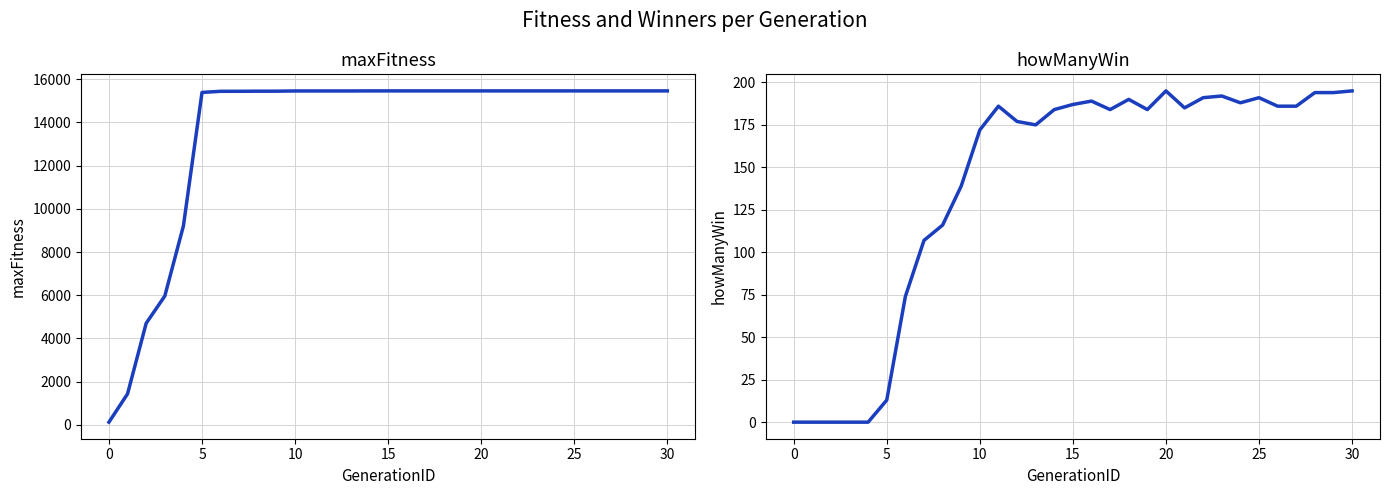

Rank the series by their average value, from highest to lowest.

maxFitness, howManyWin